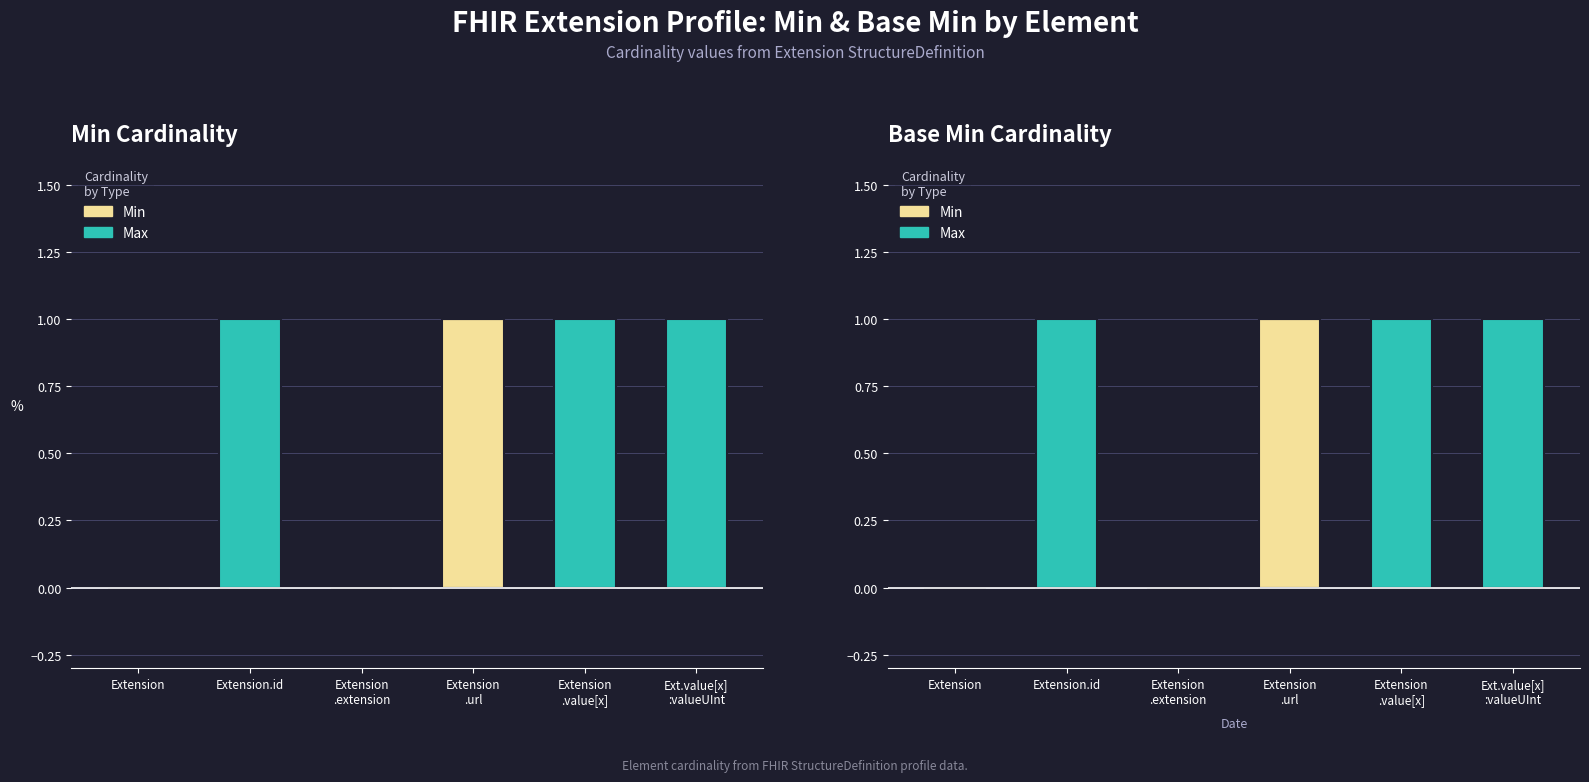

Reading right to left, what are all the values shown in this chart?

Min: Ext.value[x]
:valueUInt=0	Extension
.value[x]=0	Extension
.url=1	Extension
.extension=0	Extension.id=0	Extension=0
Max: Ext.value[x]
:valueUInt=1	Extension
.value[x]=1	Extension
.url=0	Extension
.extension=0	Extension.id=1	Extension=0